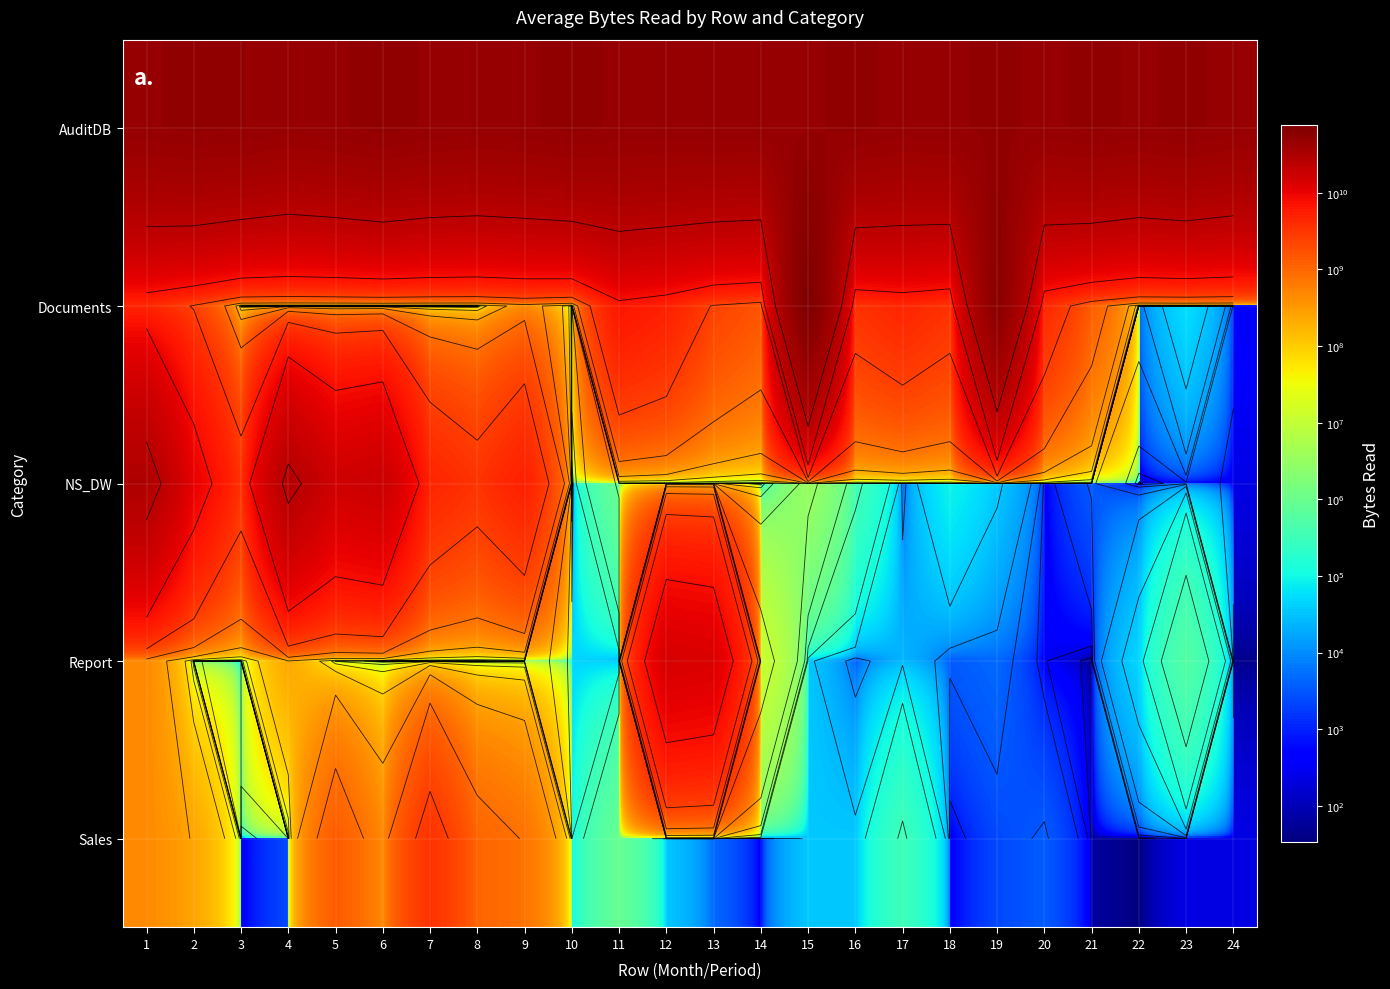

At how many categories does at least one series exceed 6146795459?

24